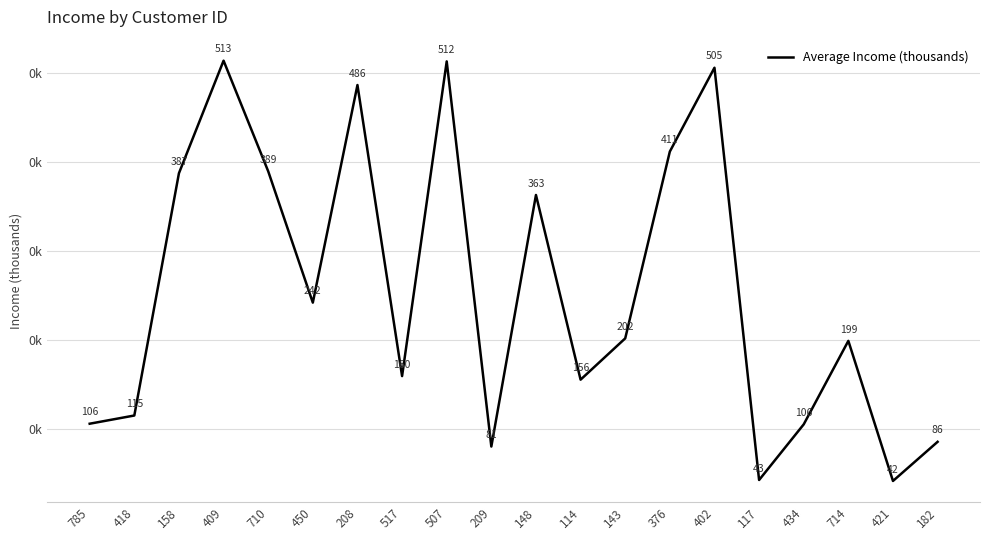

Does the chart have visible grid lines?

Yes